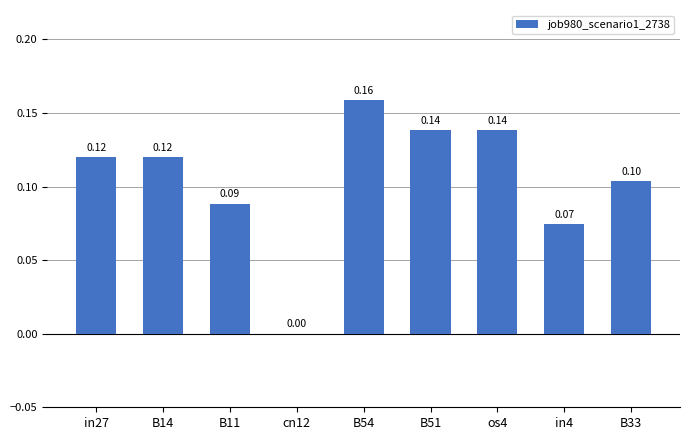

True or false: the data shows 0.2 at os4.

False